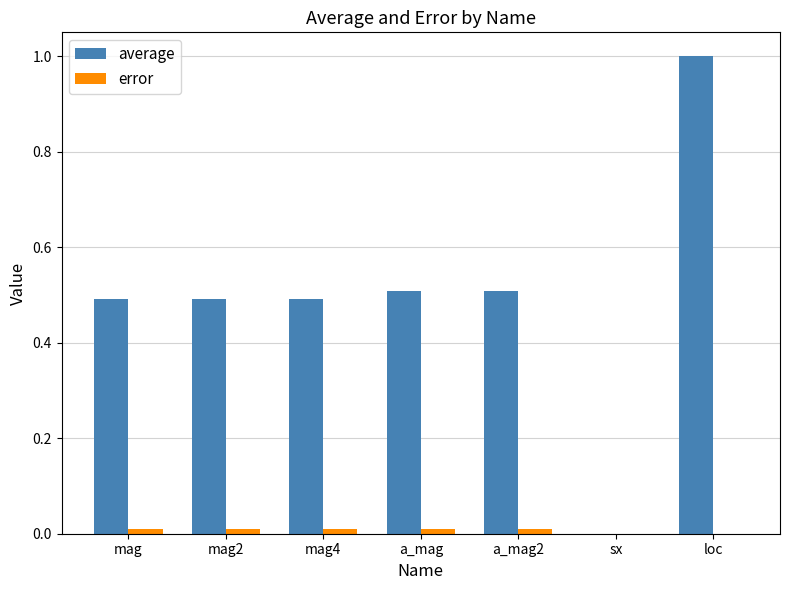

What is the spread (max minus min) of values at mag4?

0.5